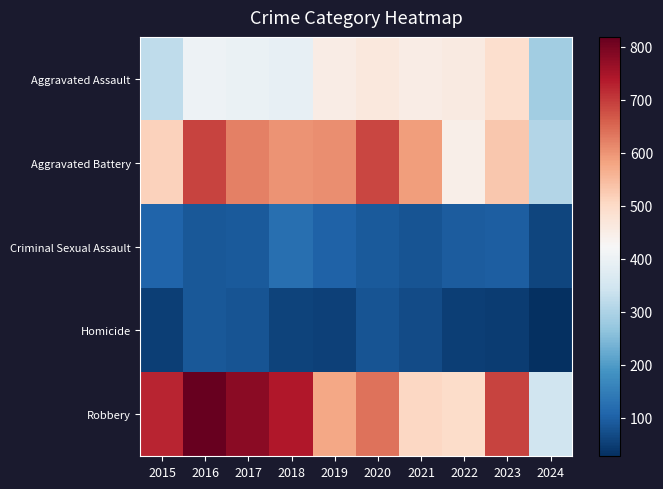

Reading right to left, transcribe all the data shown in this chart.

Aggravated Assault: 2024=286	2023=488	2022=458	2021=452	2020=466	2019=452	2018=392	2017=396	2016=402	2015=323
Aggravated Battery: 2024=307	2023=529	2022=446	2021=587	2020=686	2019=608	2018=600	2017=623	2016=691	2015=515
Criminal Sexual Assault: 2024=59	2023=97	2022=93	2021=81	2020=89	2019=102	2018=123	2017=91	2016=87	2015=105
Homicide: 2024=27	2023=48	2022=49	2021=69	2020=81	2019=53	2018=56	2017=82	2016=87	2015=50
Robbery: 2024=345	2023=690	2022=495	2021=506	2020=637	2019=577	2018=741	2017=780	2016=819	2015=726